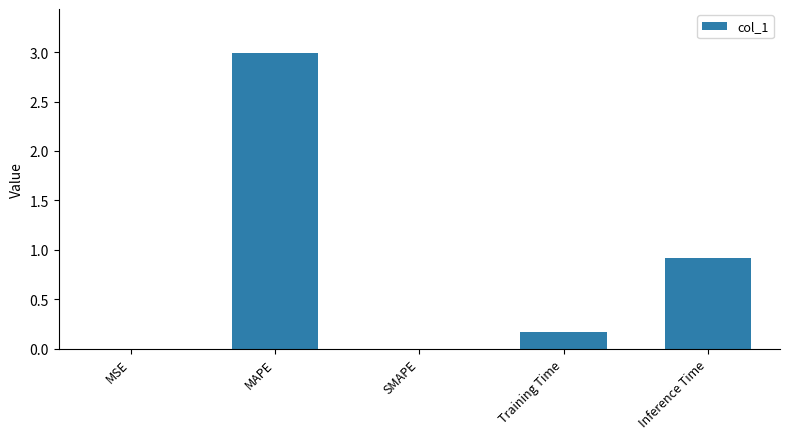

At which category does the chart reach its peak across all series?

MAPE